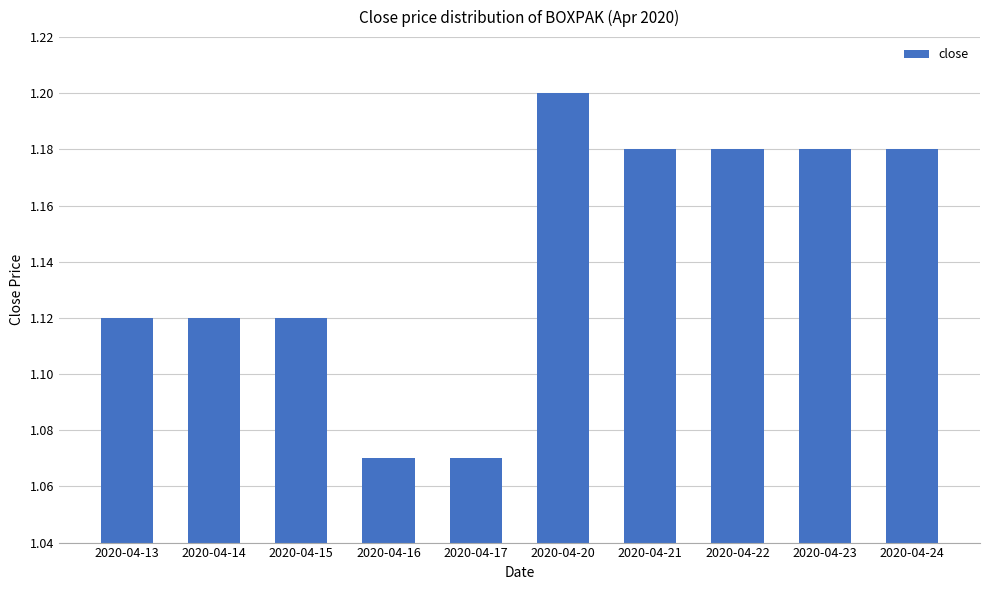

Between 2020-04-17 and 2020-04-14, which is larger?

2020-04-14